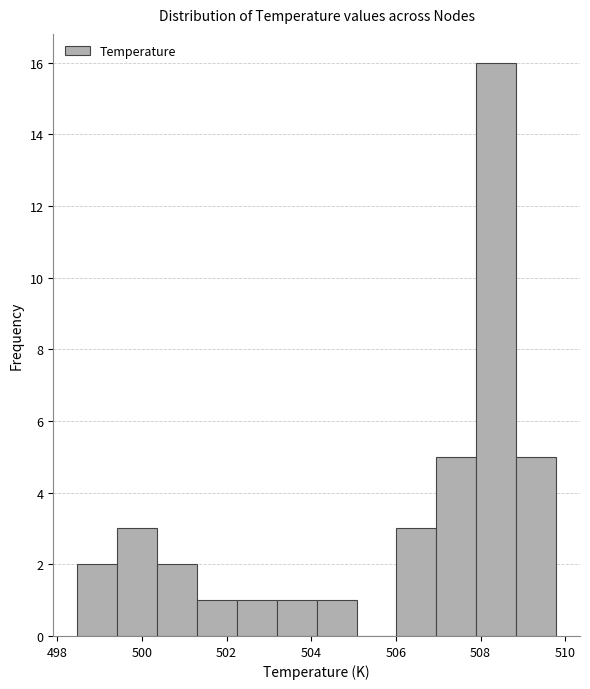

How tall is the bar that spans 507.8 to 508.8 on the x-axis? Neither the bar edges nor the heights are printed on the chart, so give them approximately, as read against the axes.

16